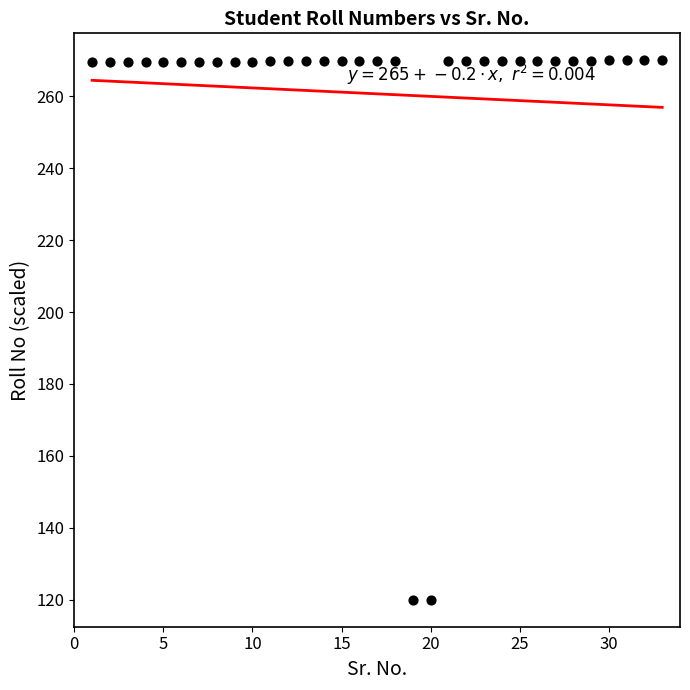

What is the range of X values (max minus min)?

32.0